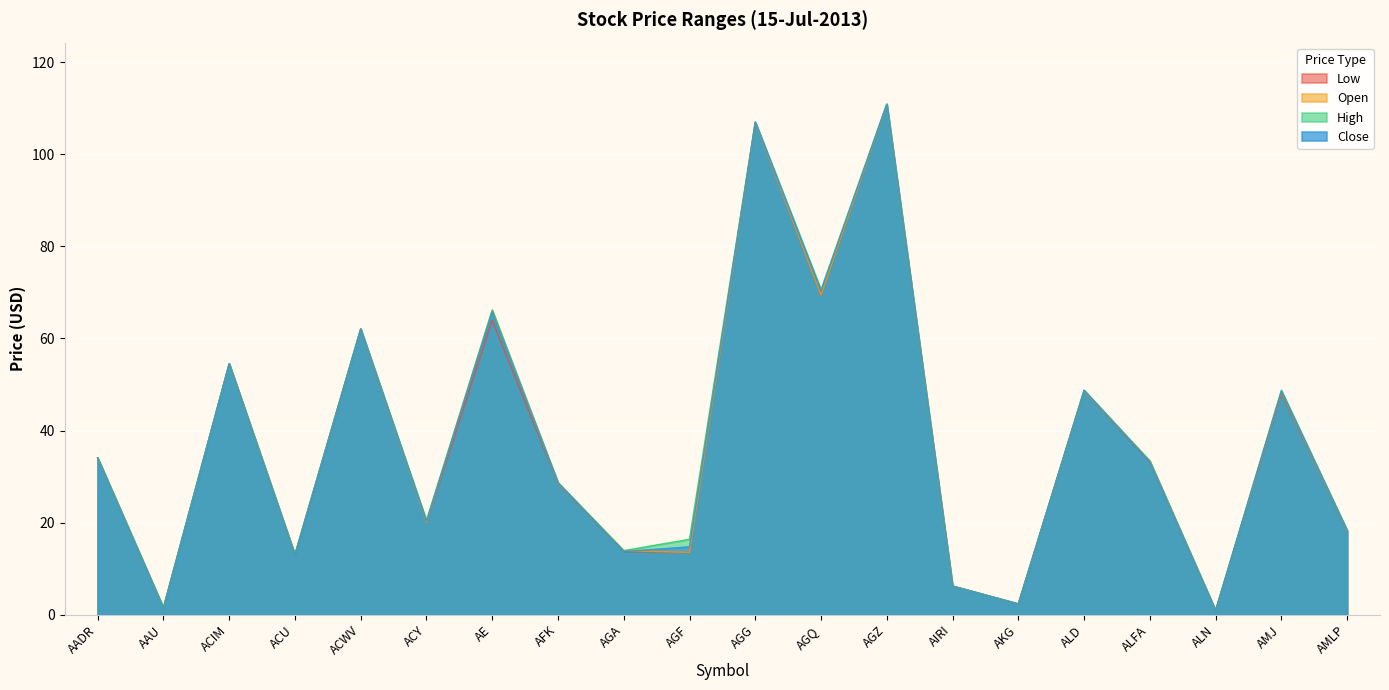

At ALFA, list the series in order from smallest to largest.

Low, Close, Open, High